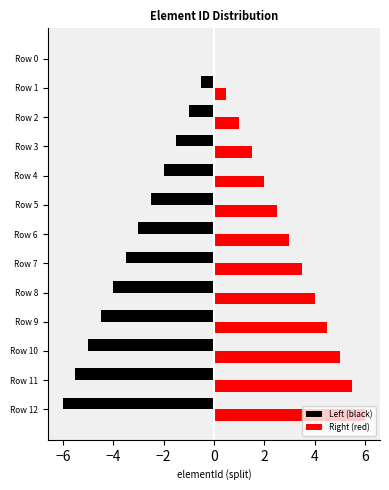

What are all the series names shown in the legend?

Left (black), Right (red)